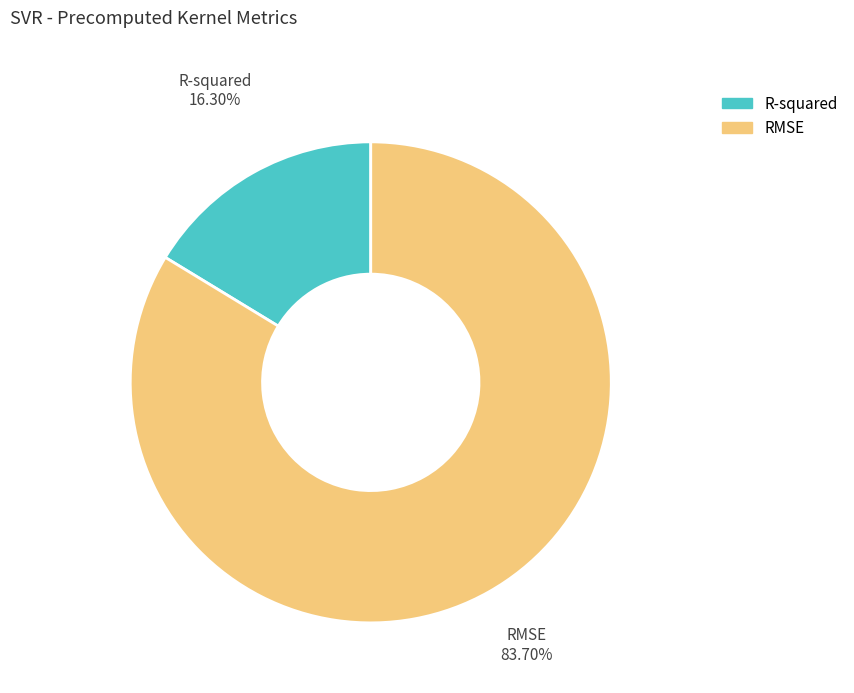

The RMSE slice represents 96% of the pie. True or false?

False